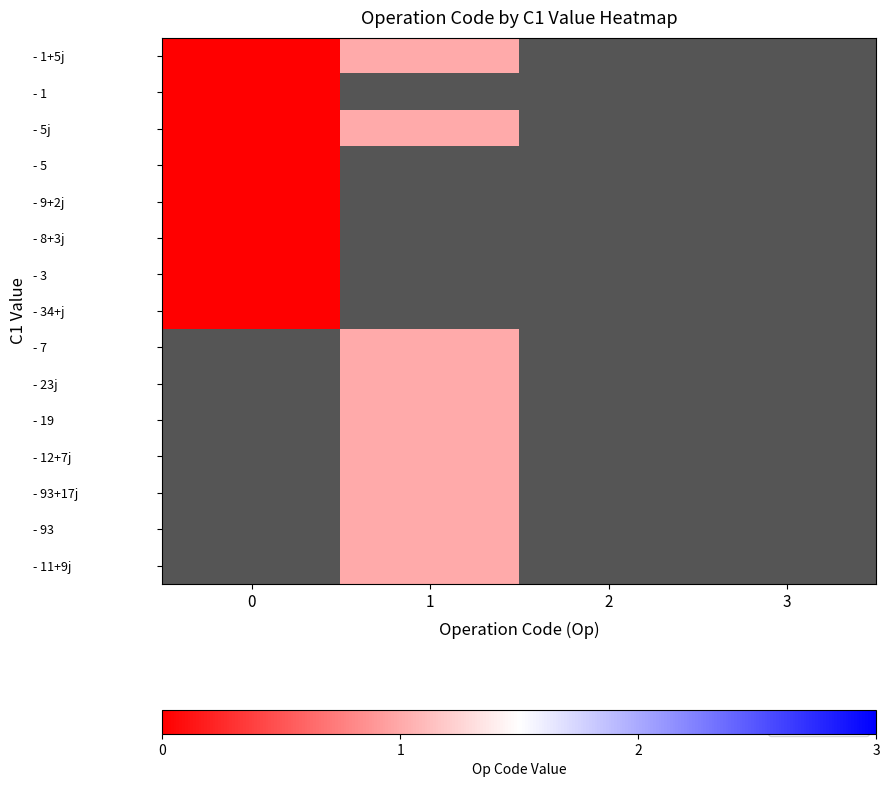

Between 0 and 1, which series saw the biggest shift?

row_0